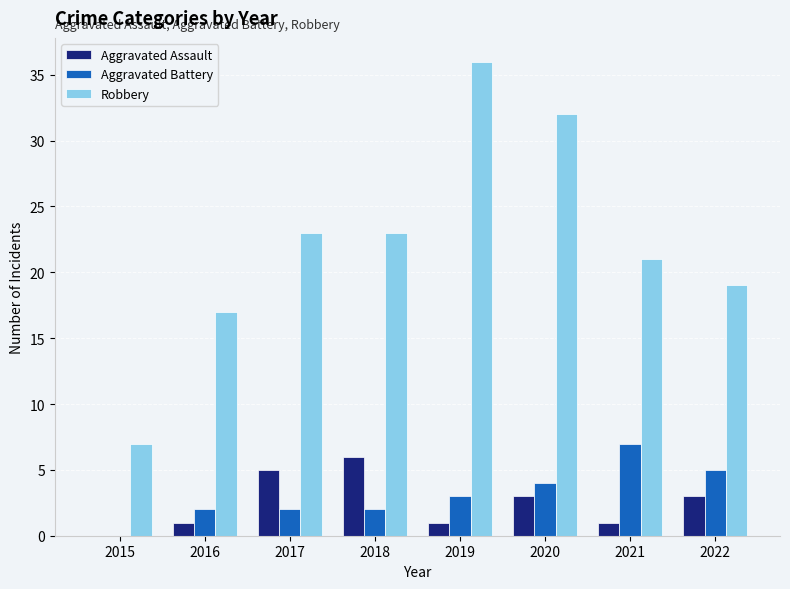

True or false: Robbery has a value of 19 at 2022.

True